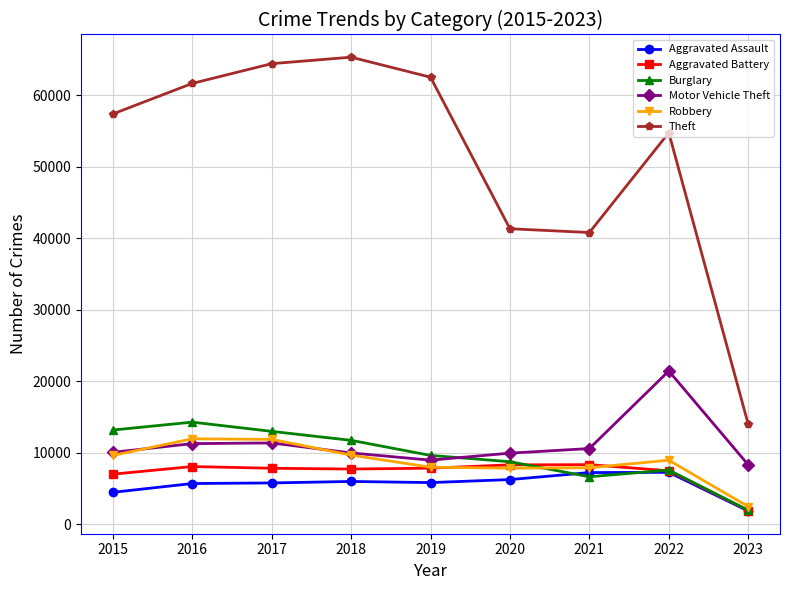

Count the number of data series in this chart.

6